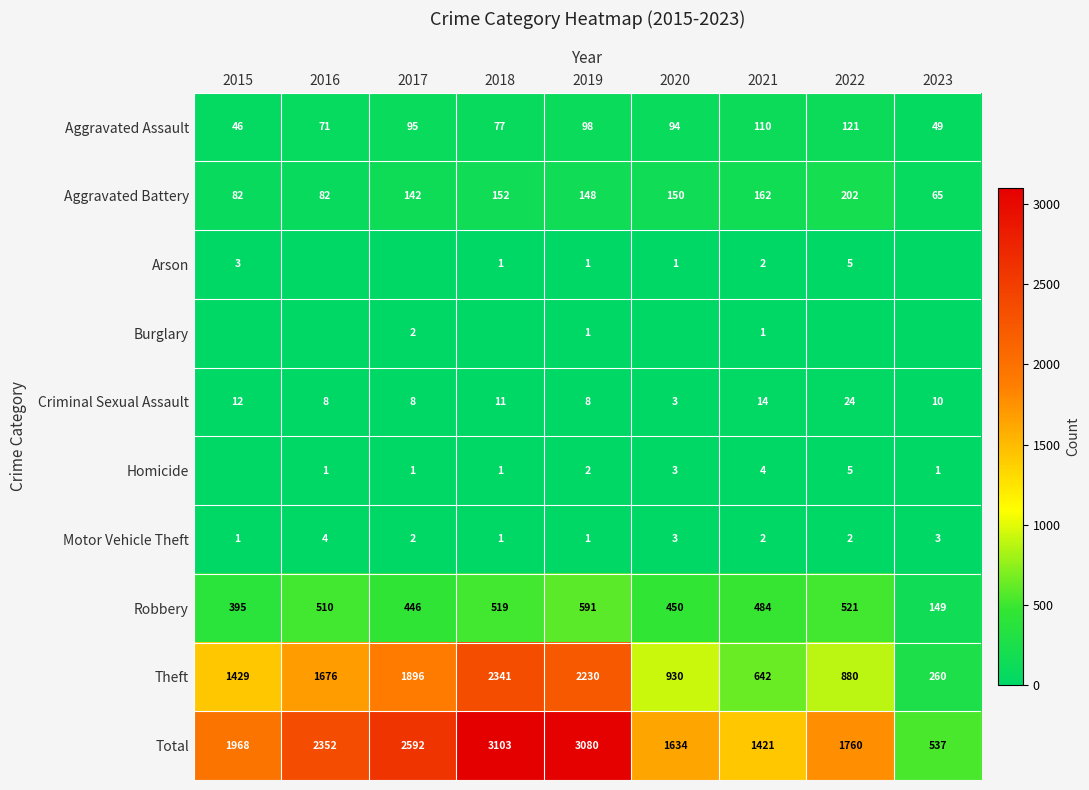

The Aggravated Assault series shows 98 at 2019. True or false?

True